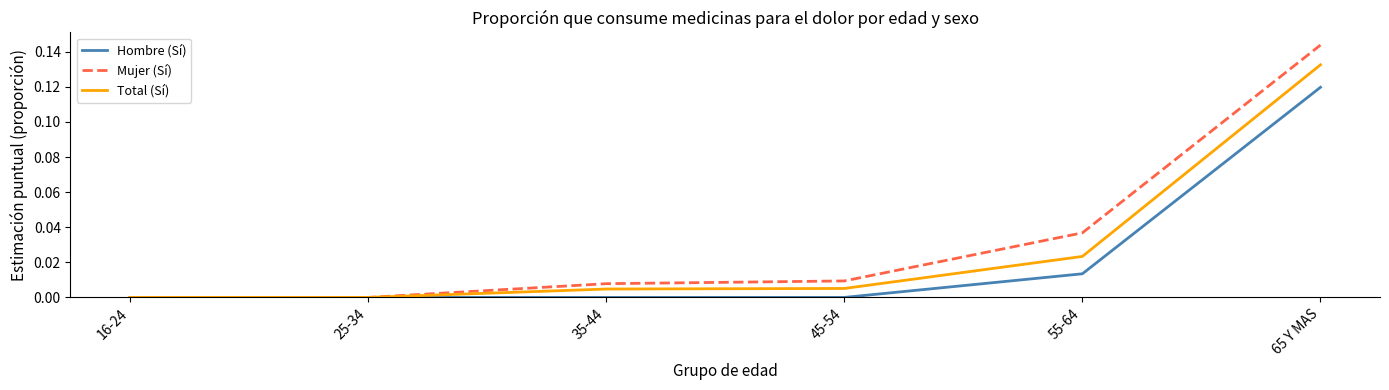

How many series are shown in this chart?

3